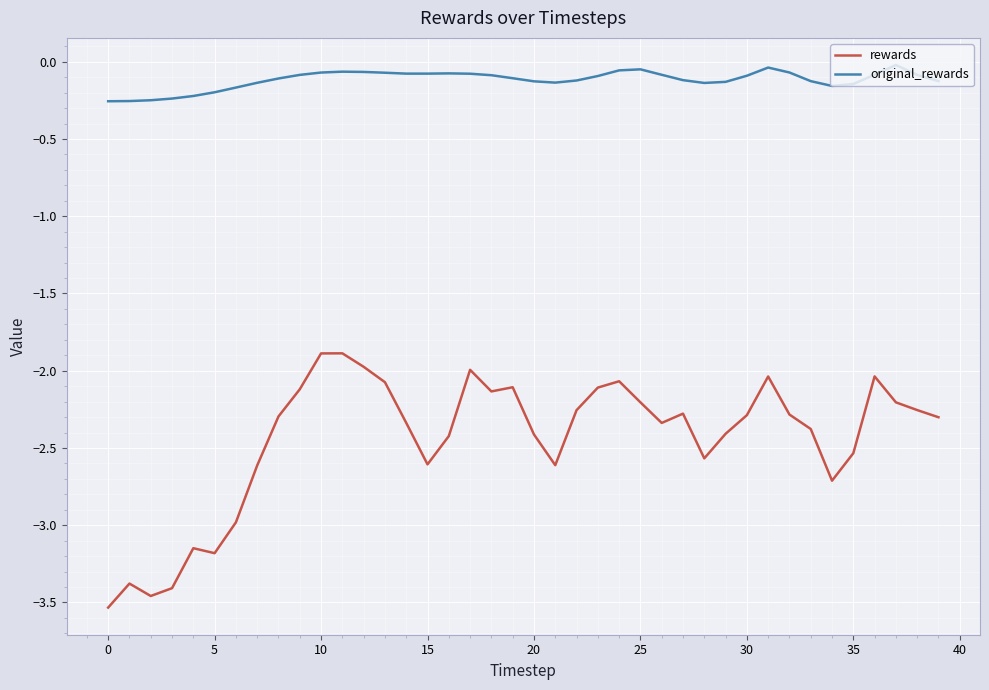

How many lines are shown in the chart?

2